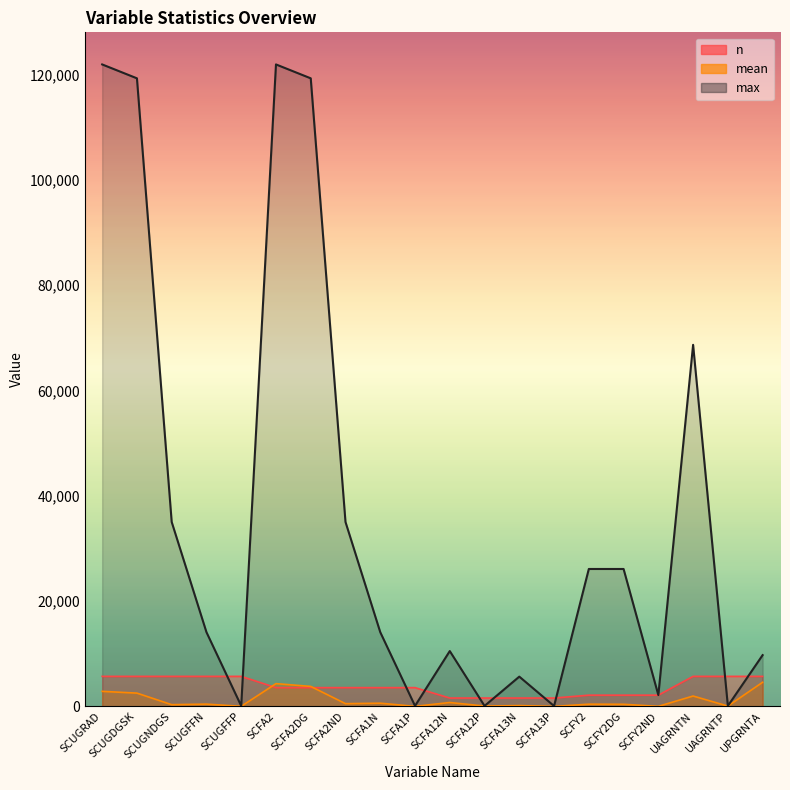

How many data points does each series have?

20